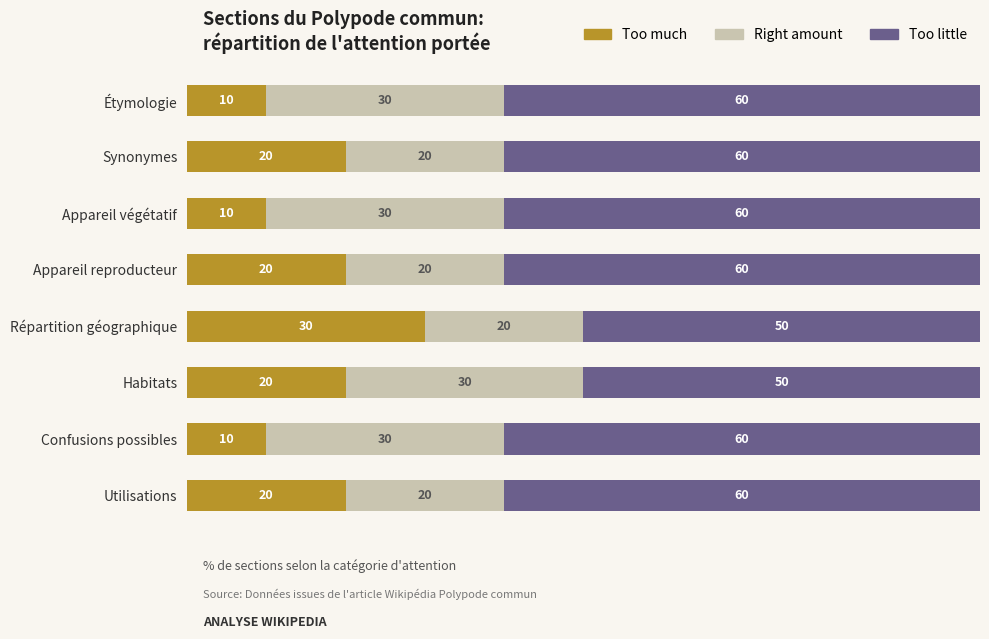

What is the total value across all series at Étymologie?

100